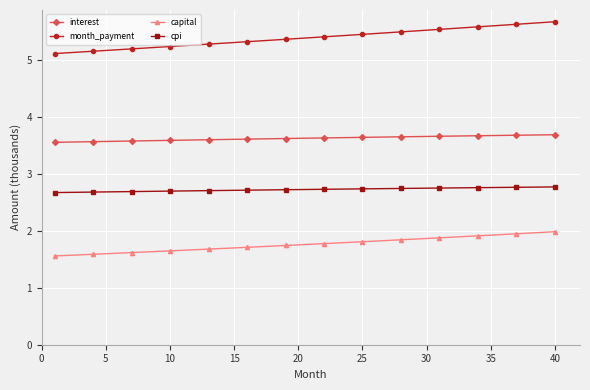

What is the value of the interest point at the 2nd from the left?

3.6